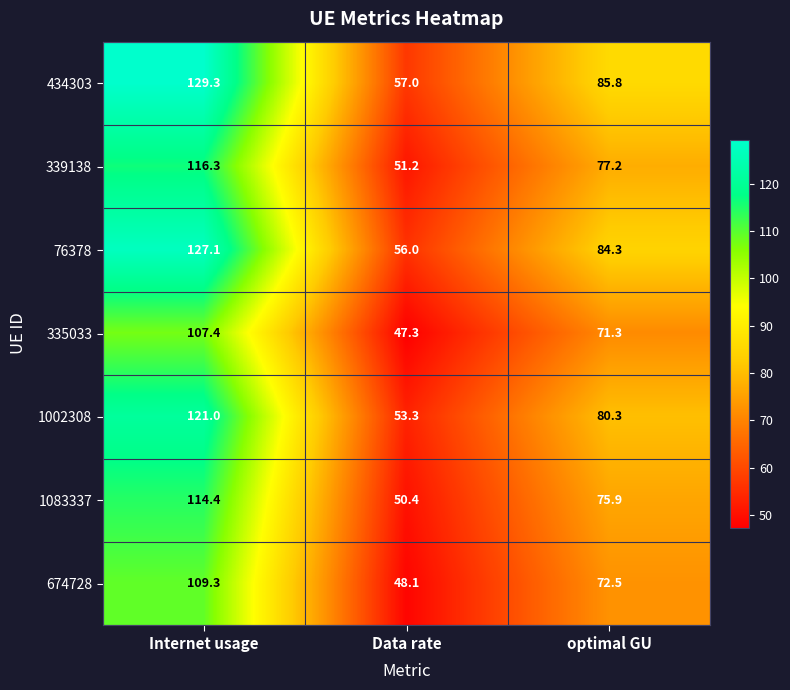

List the series in order of their peak value, lowest first.

335033, 674728, 1083337, 339138, 1002308, 76378, 434303